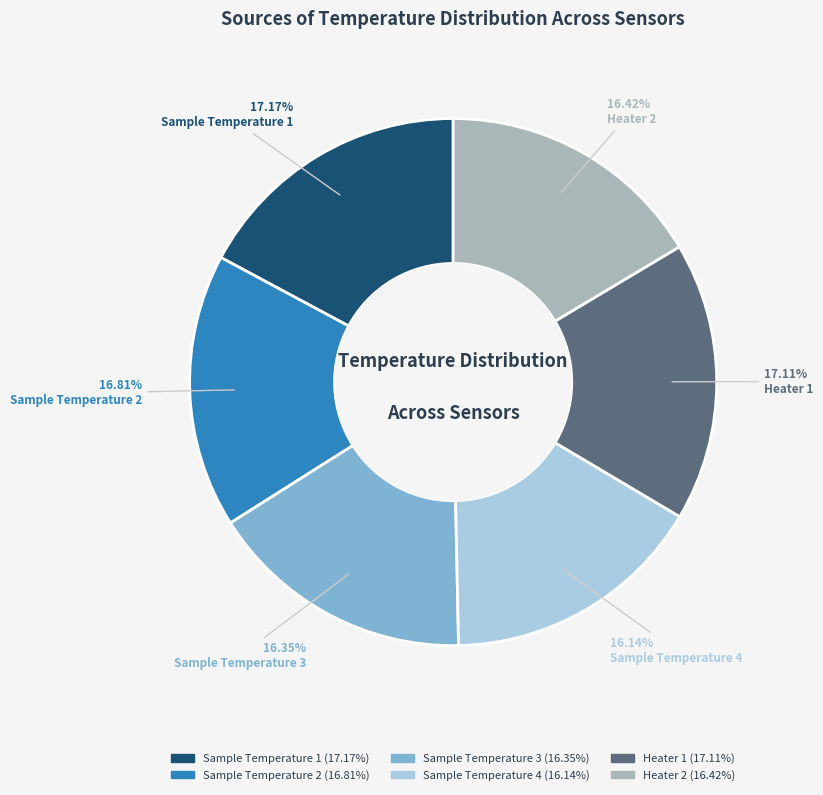

How many segments does this pie chart have?

6